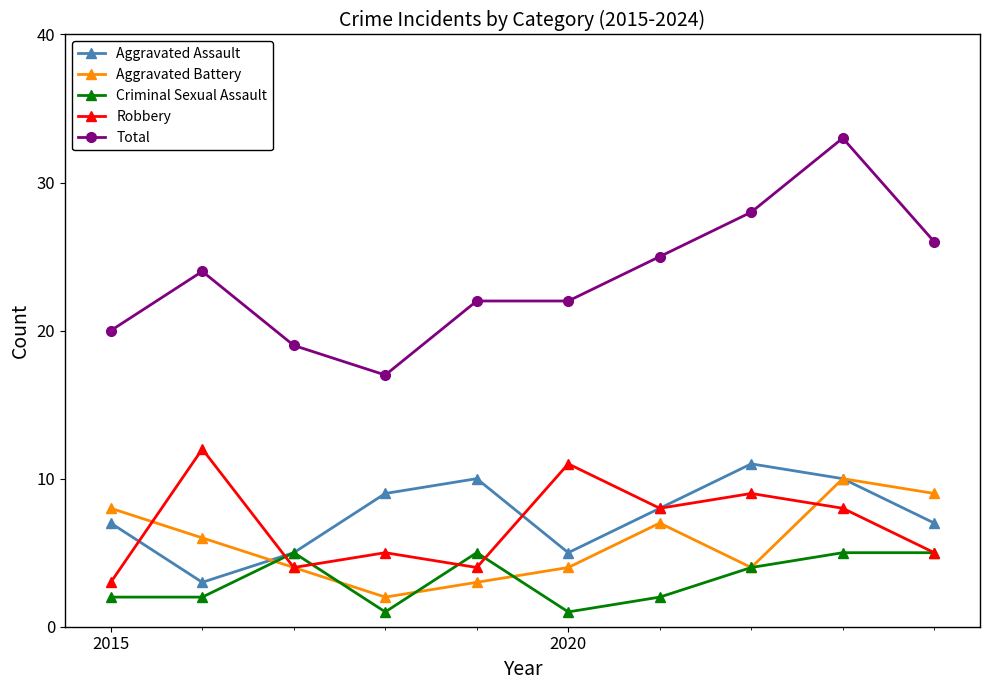

True or false: Total has more than 1 points higher than both neighbors.

True